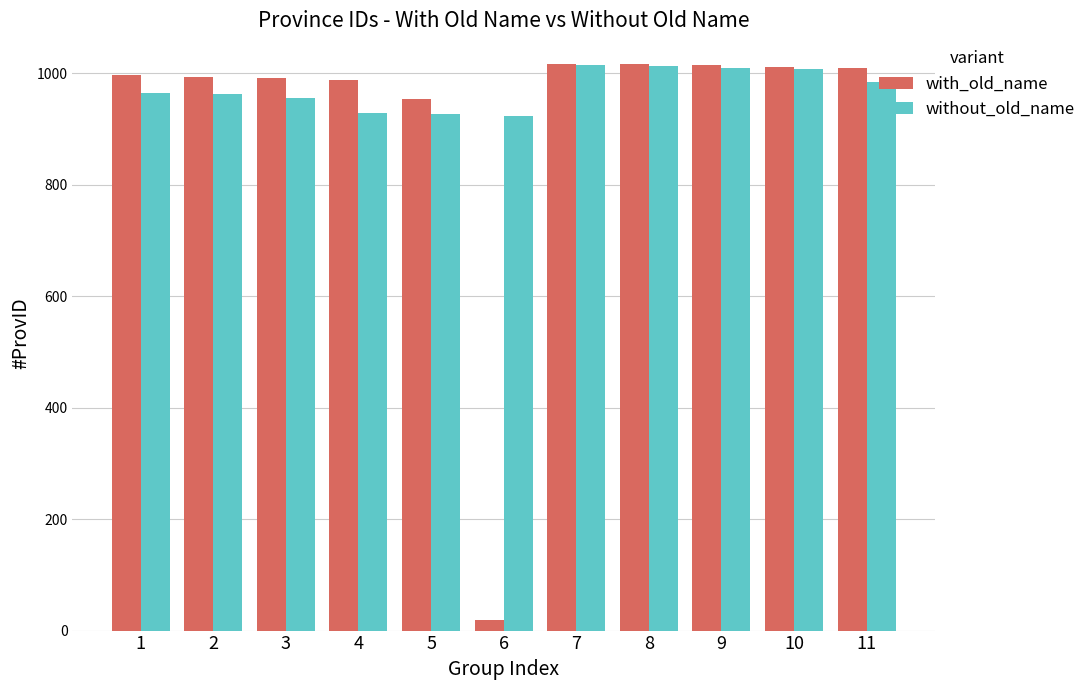

At how many categories does at least one series exceed 880?

11